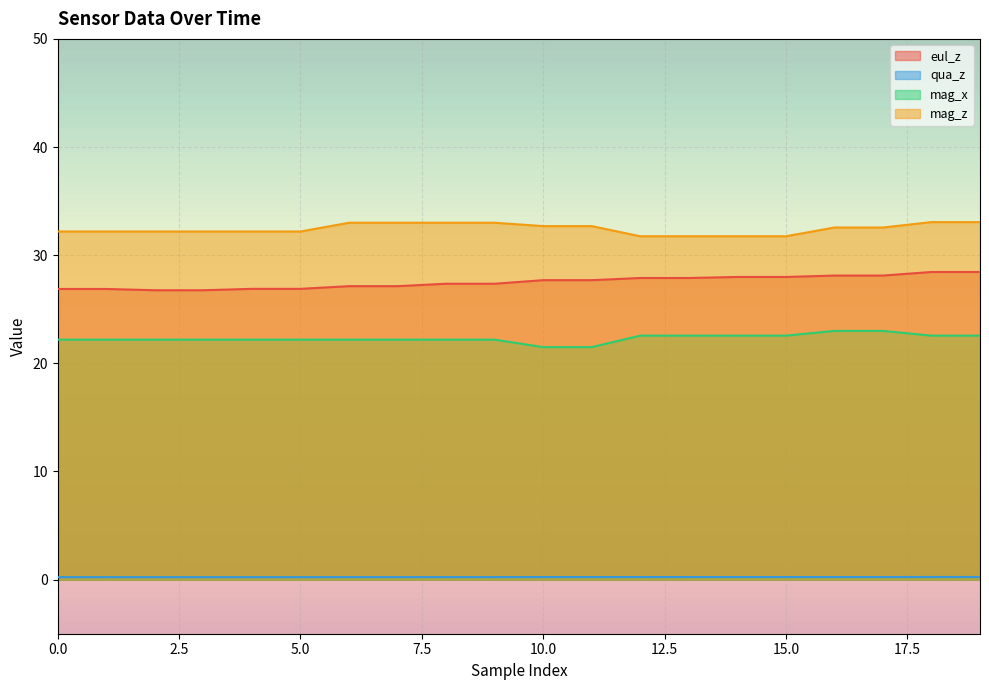

Reading right to left, what are all the values shown in this chart?

eul_z: 19=28.4	18=28.4	17=28.1	16=28.1	15=28.0	14=28.0	13=27.9	12=27.9	11=27.7	10=27.7	9=27.4	8=27.4	7=27.1	6=27.1	5=26.9	4=26.9	3=26.8	2=26.8	1=26.9	0=26.9
qua_z: 19=0.2	18=0.2	17=0.2	16=0.2	15=0.2	14=0.2	13=0.2	12=0.2	11=0.2	10=0.2	9=0.2	8=0.2	7=0.2	6=0.2	5=0.2	4=0.2	3=0.2	2=0.2	1=0.2	0=0.2
mag_x: 19=22.6	18=22.6	17=23.0	16=23.0	15=22.6	14=22.6	13=22.6	12=22.6	11=21.5	10=21.5	9=22.2	8=22.2	7=22.2	6=22.2	5=22.2	4=22.2	3=22.2	2=22.2	1=22.2	0=22.2
mag_z: 19=33.1	18=33.1	17=32.6	16=32.6	15=31.8	14=31.8	13=31.8	12=31.8	11=32.7	10=32.7	9=33.0	8=33.0	7=33.0	6=33.0	5=32.2	4=32.2	3=32.2	2=32.2	1=32.2	0=32.2